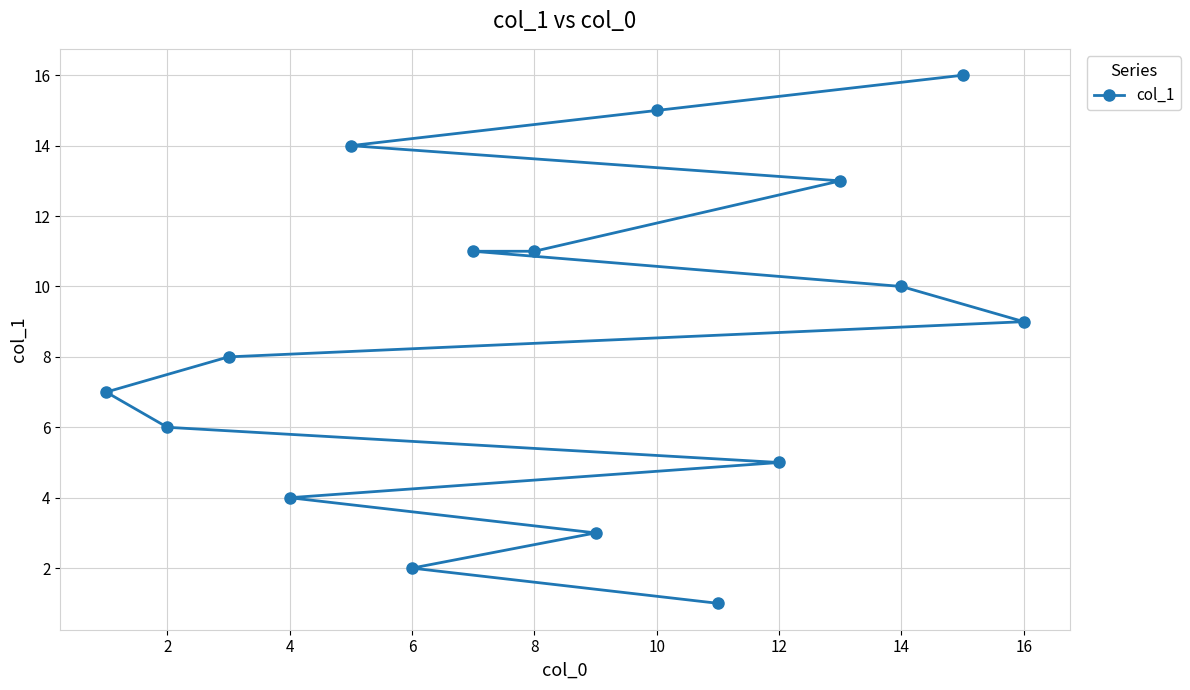

What is the value of the 1st point from the left?

1